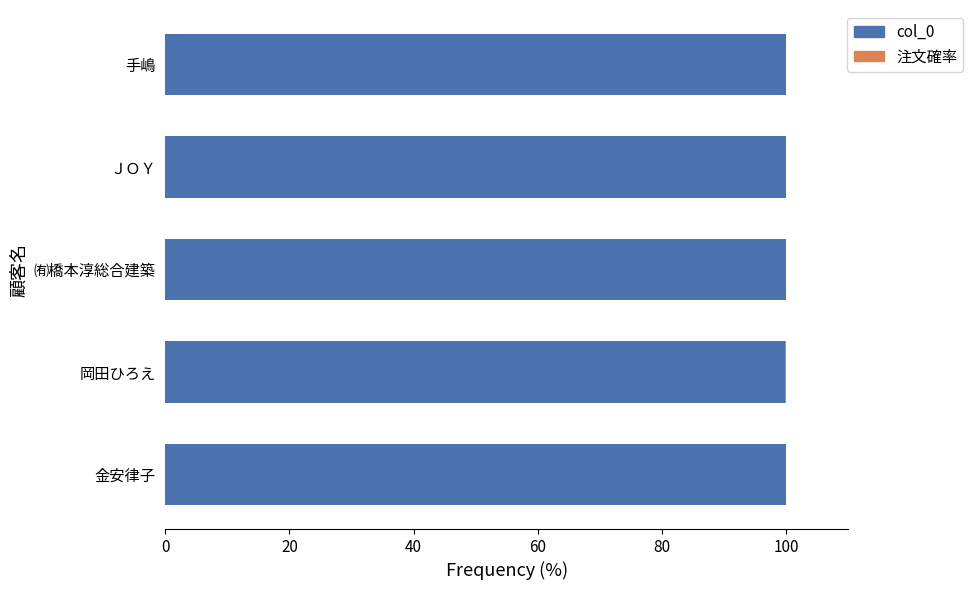

True or false: col_0 has a value of 41.2 at 手嶋.

False